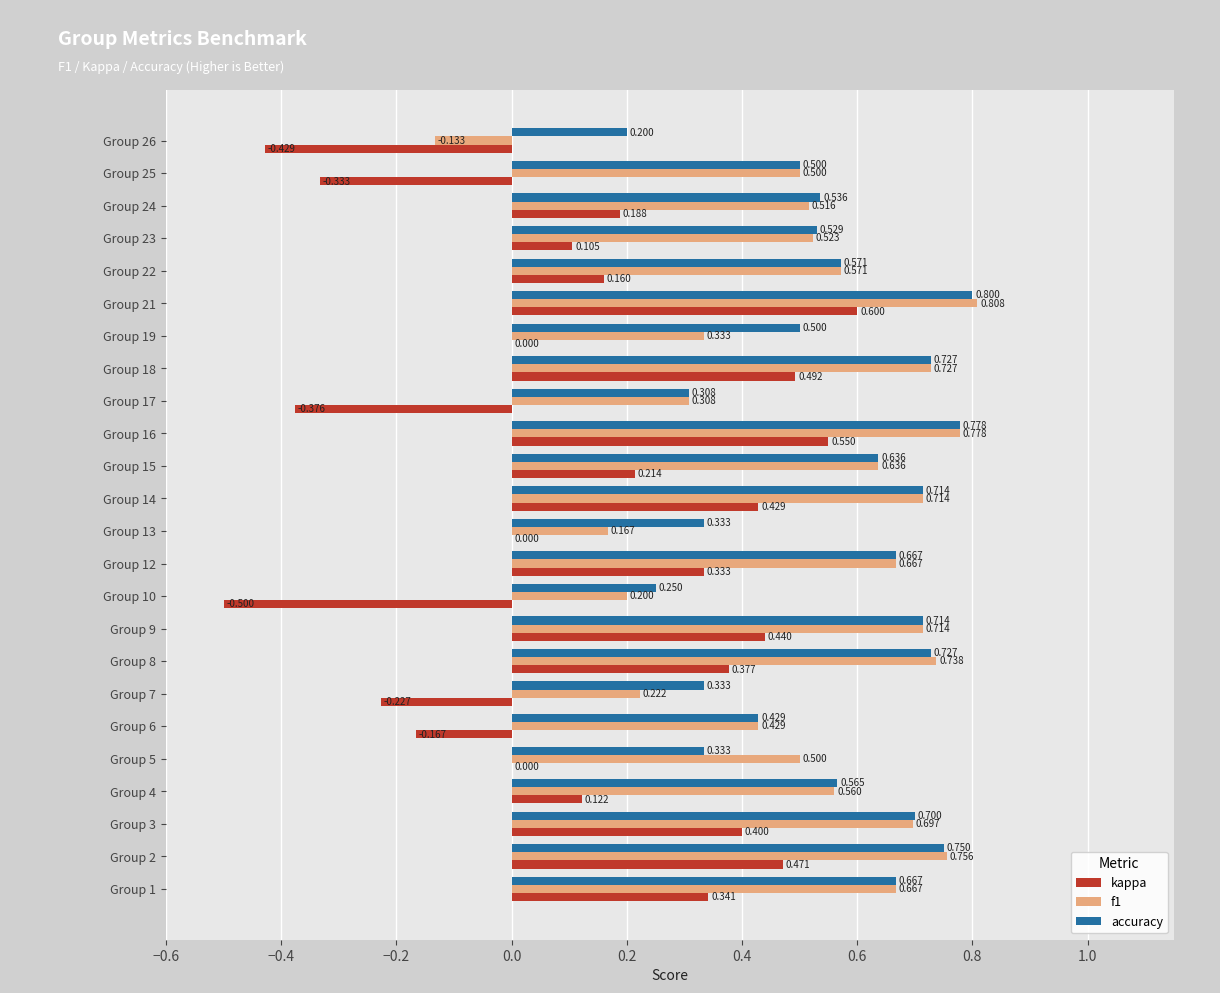

Is the value of f1 at Group 15 greater than the value of accuracy at Group 9?

No